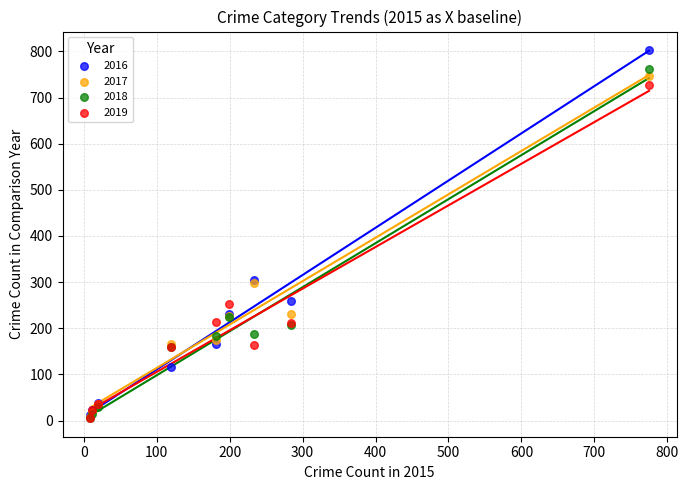

What are all the series names shown in the legend?

2016, 2017, 2018, 2019